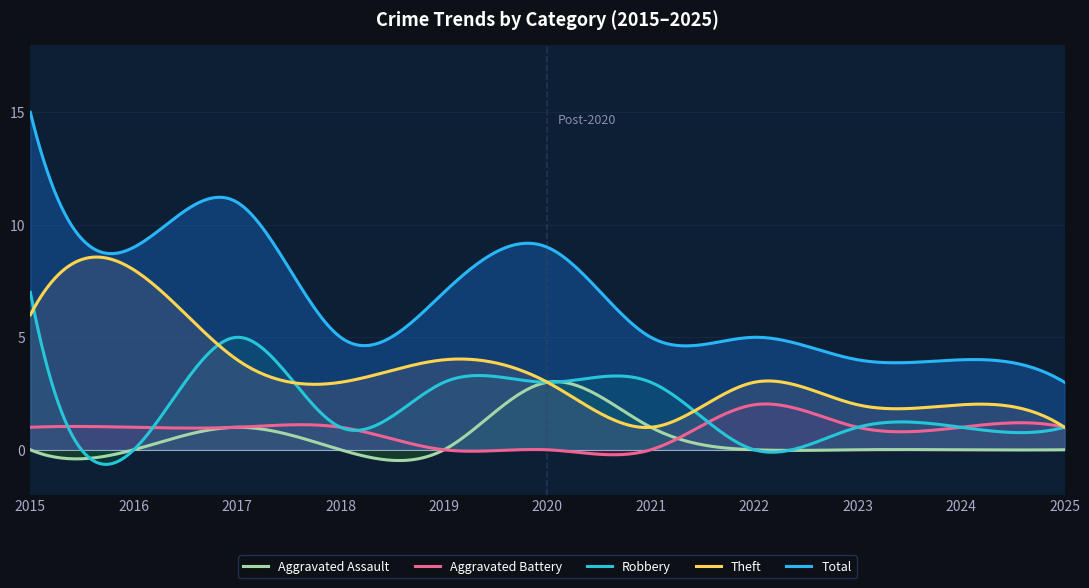

Count the number of data series in this chart.

5